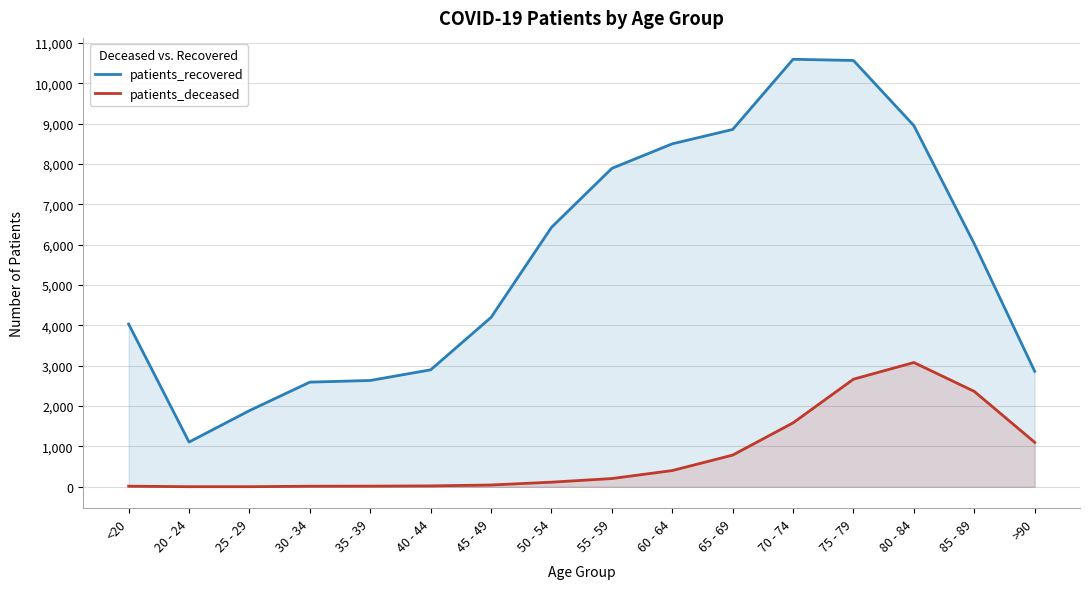

What is the label of the 12th point from the left?

70 - 74